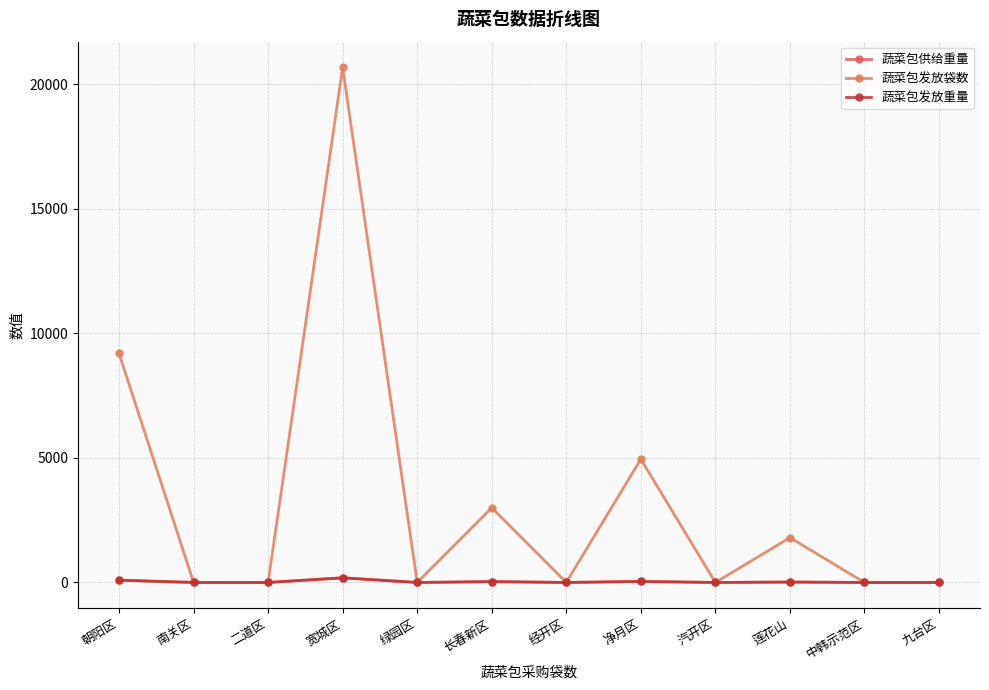

How many lines are shown in the chart?

3